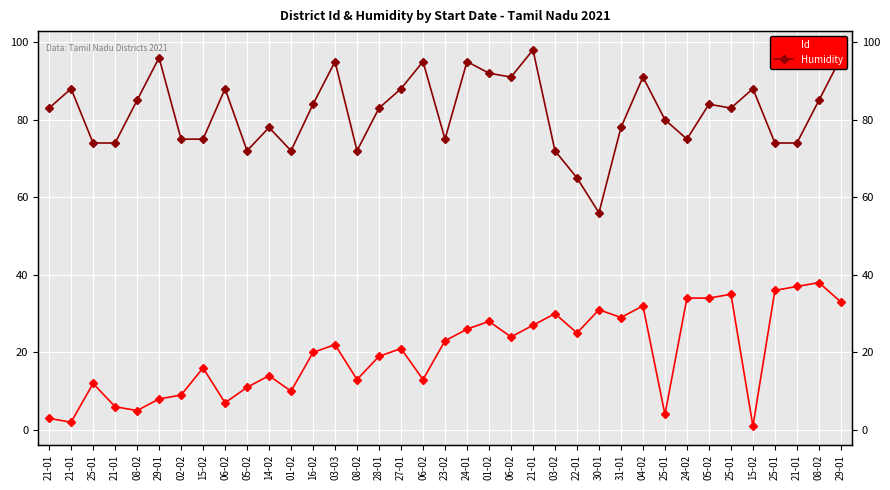

Count the number of data series in this chart.

2